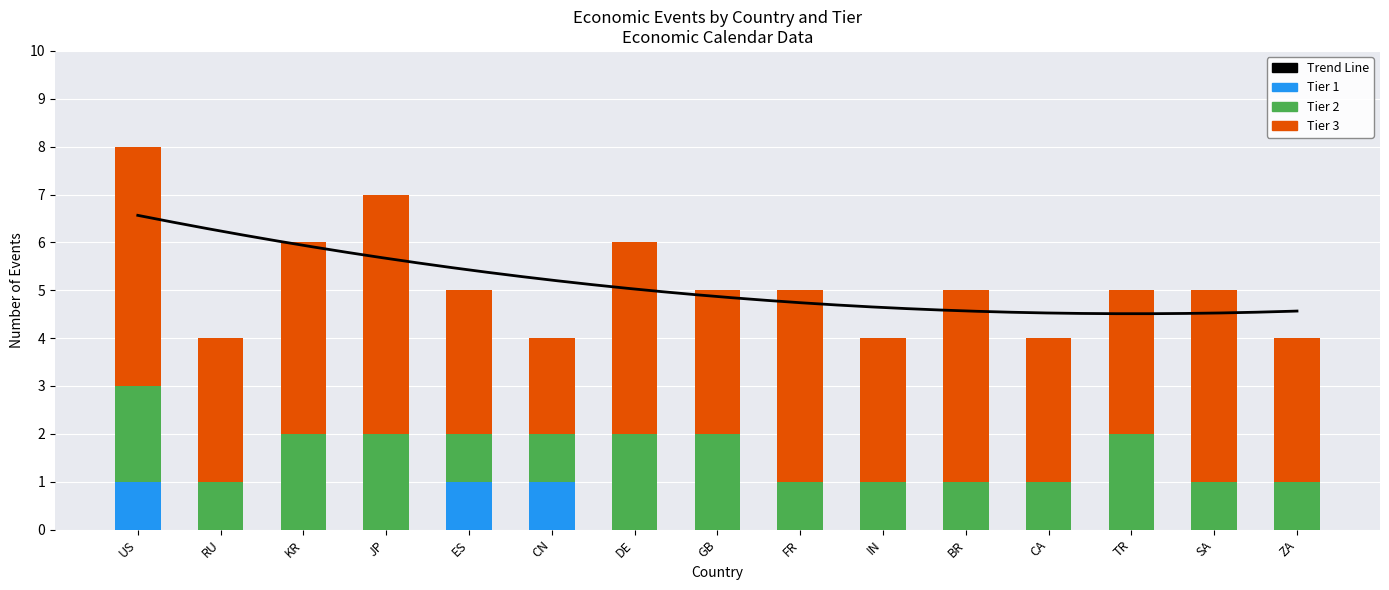

At which category does the chart reach its minimum across all series?

RU